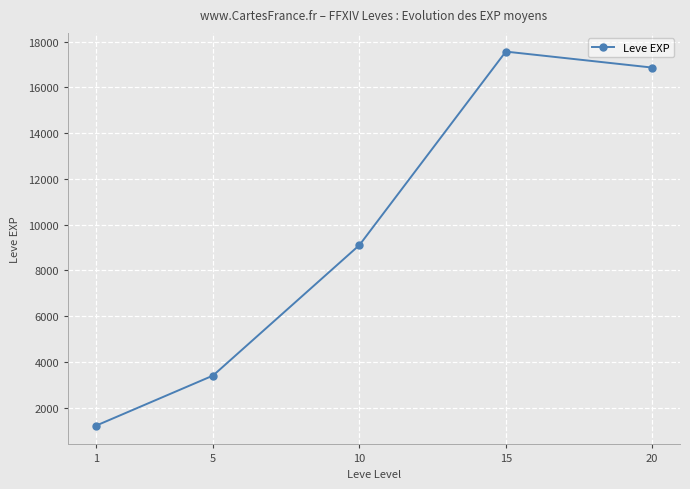

Rank the categories by value from lowest to highest.

1, 5, 10, 20, 15